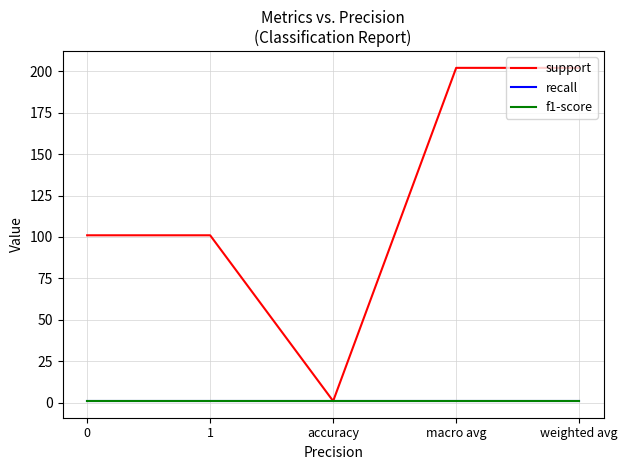

Is this an area chart (filled region under the line)?

No